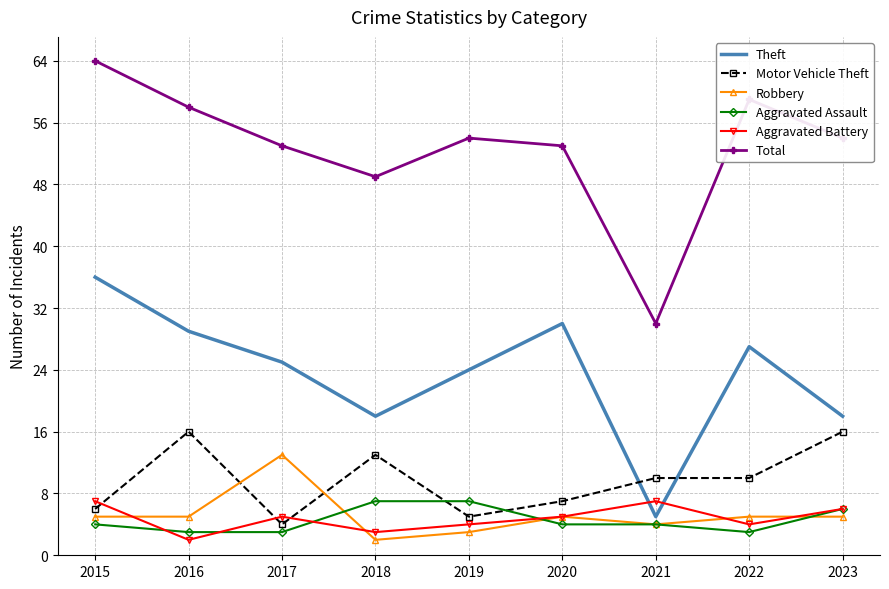

True or false: Aggravated Assault has a value of 3 at 2022.

True